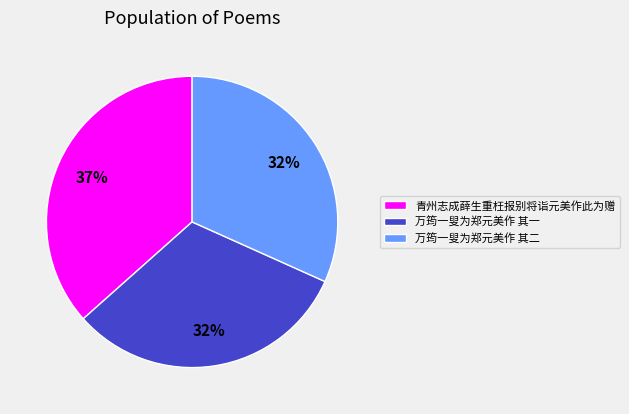

What percentage is the 青州志成薛生重枉报别将诣元美作此为赠 slice, to the nearest percent?

37%